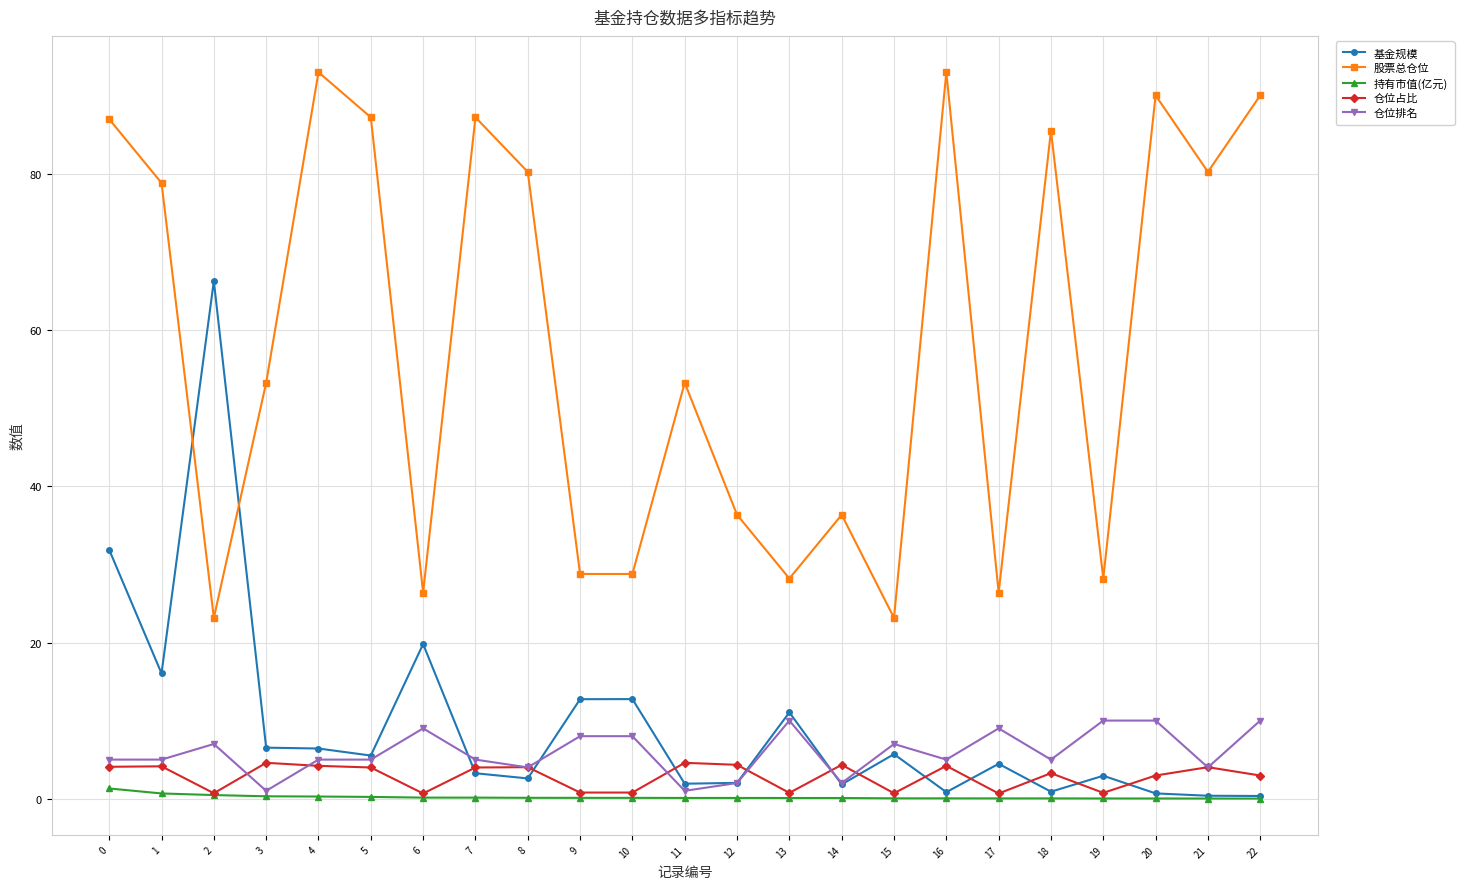

Which series changed the most between 4 and 19?

股票总仓位